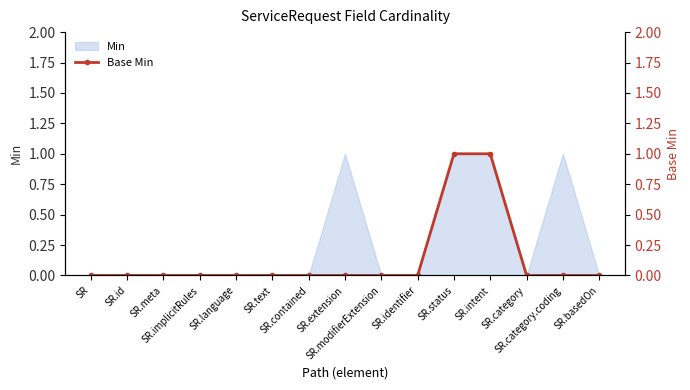

What is the change in value from SR.language to SR.intent?

+1